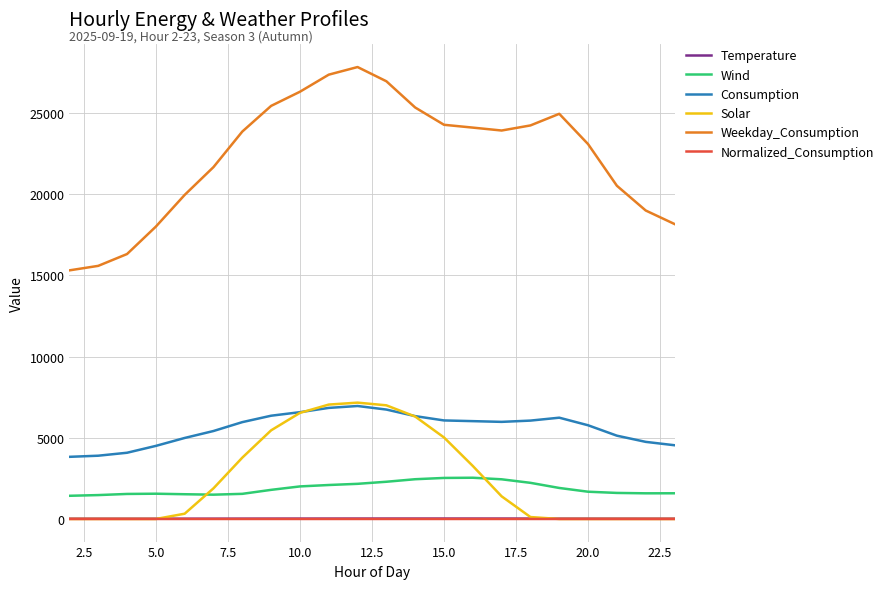

True or false: Wind and Normalized_Consumption intersect in this chart.

False